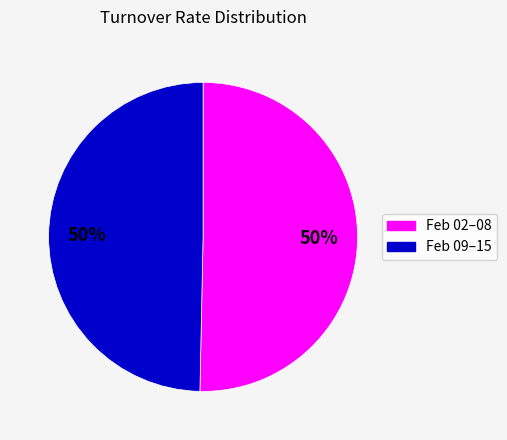

To the nearest percent, what is the average slice percentage?

50%